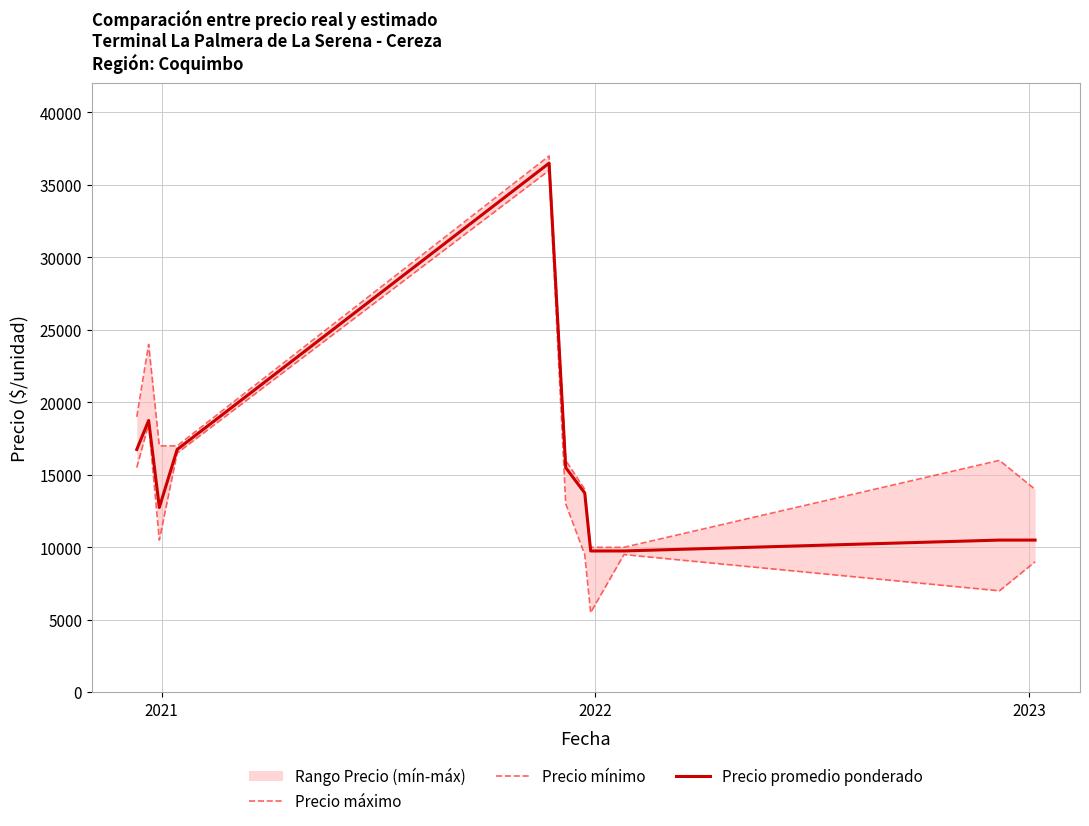

Where is Precio promedio ponderado nearest to the value 23125?

2021